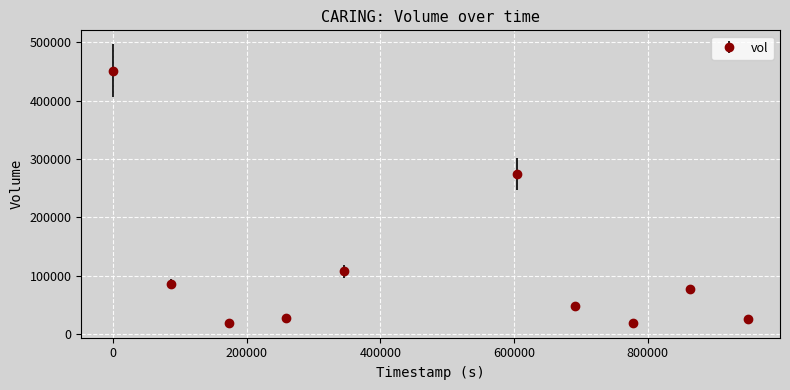

What is the difference between the second highest and second lowest values?

254500